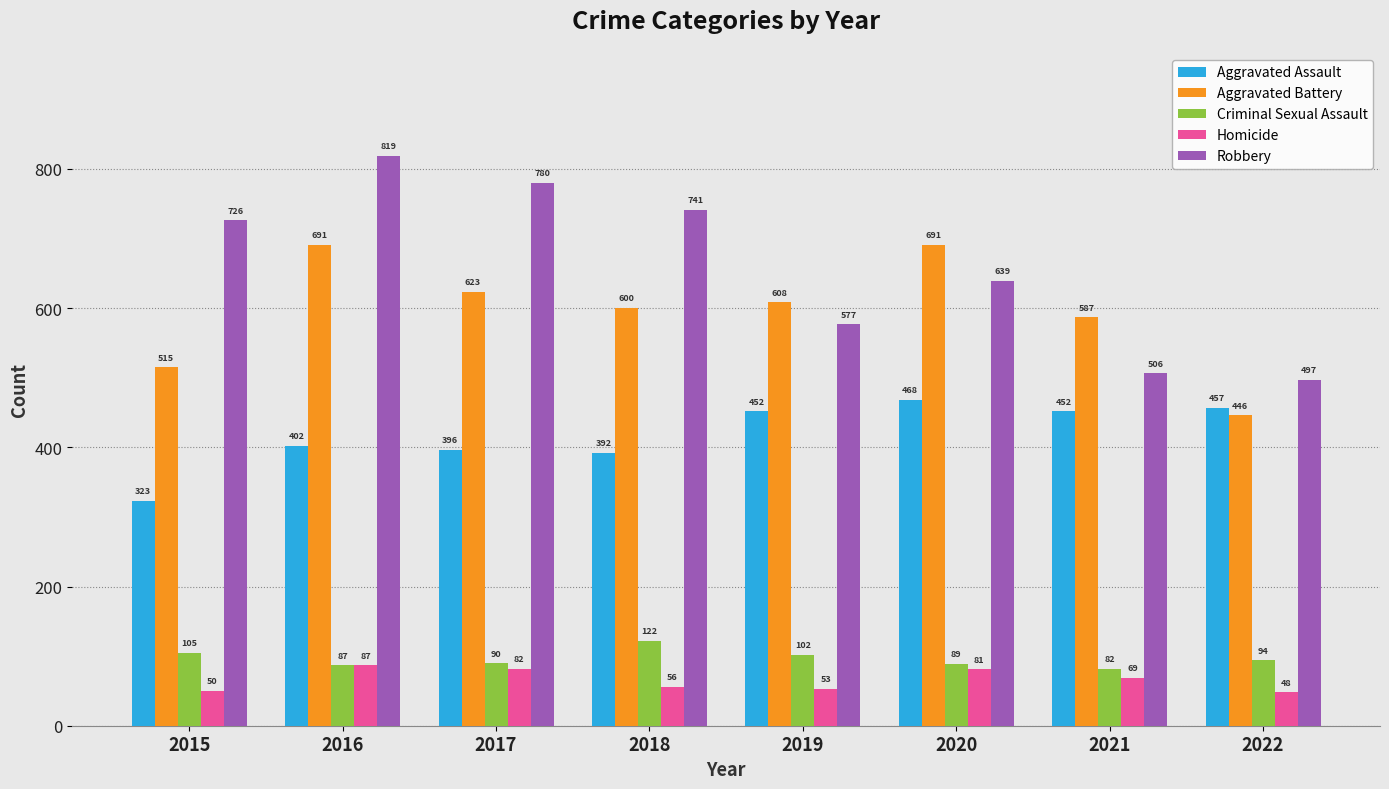

What is the smallest value displayed?

48